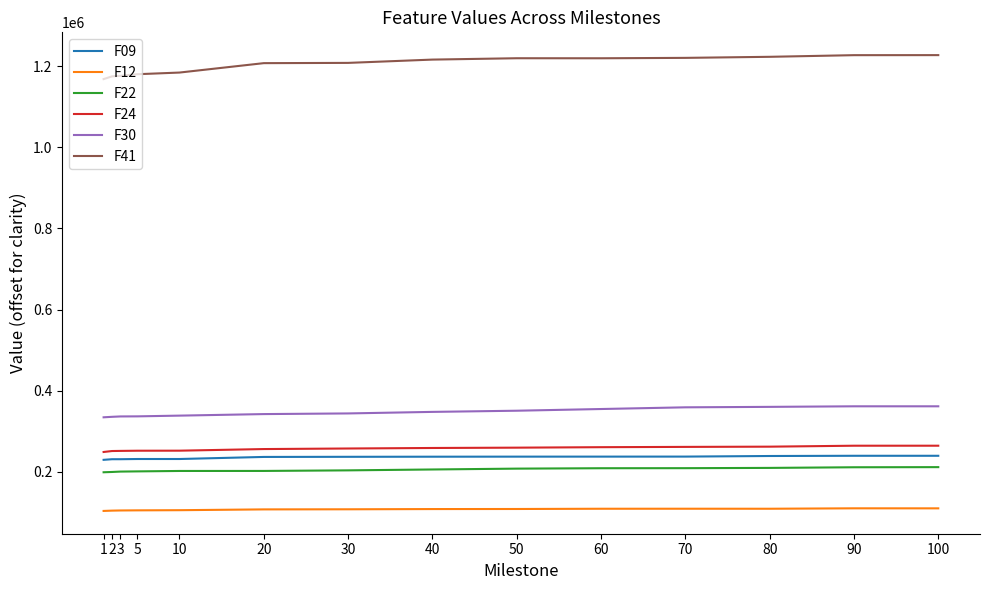

What is the smallest value displayed?

103608.8